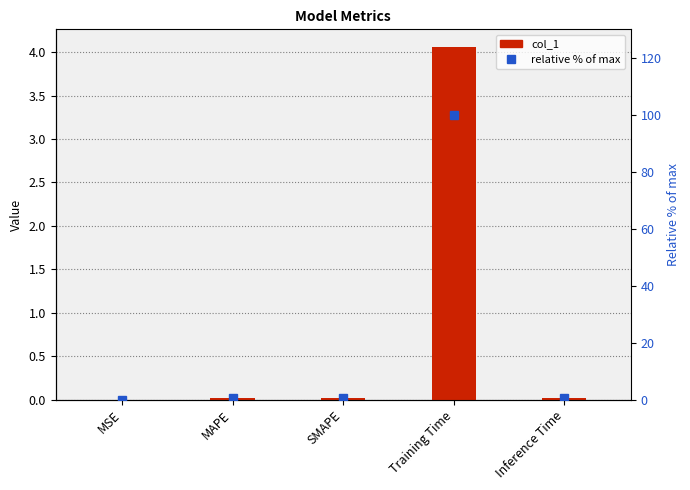

Is it true that relative % of max equals 0.0 at MSE?

True